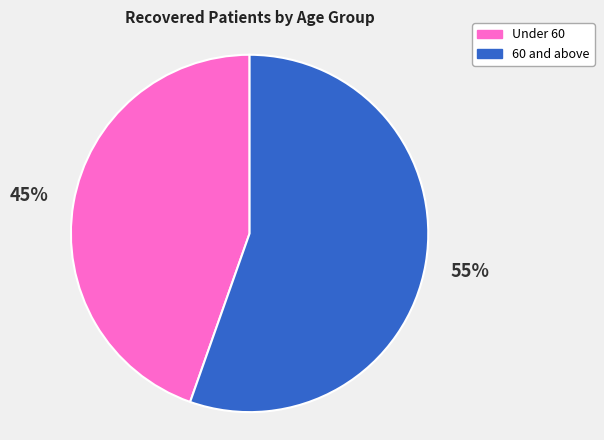

Is there any slice that represents more than half of the pie?

Yes